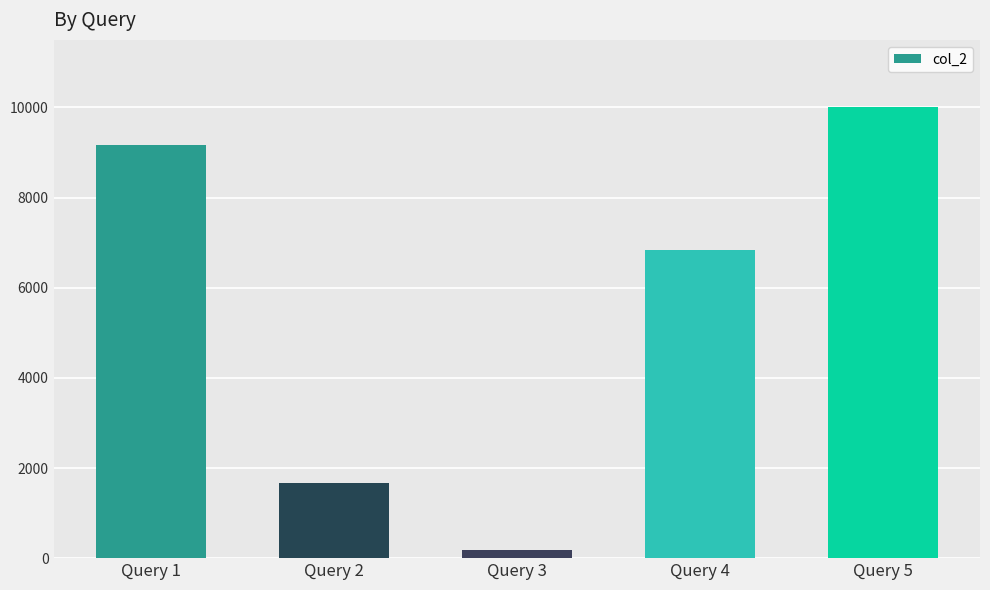

How many series are shown in this chart?

1